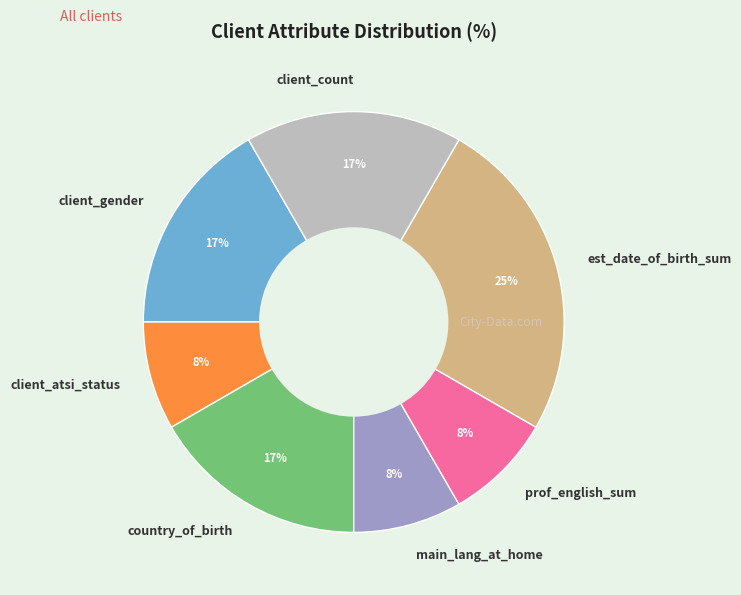

Which has a higher value, country_of_birth or main_lang_at_home?

country_of_birth